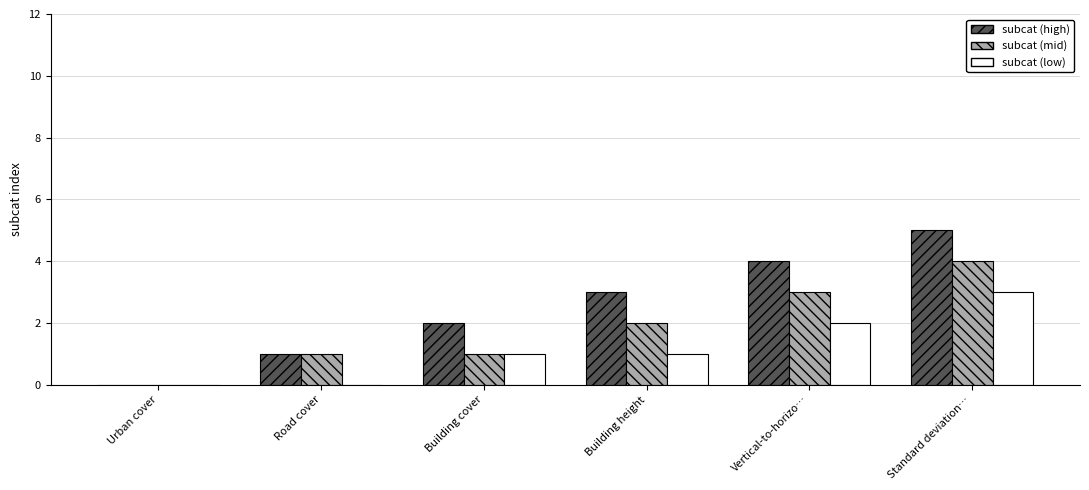

Between Urban cover and Building cover, which series saw the biggest shift?

subcat (high)